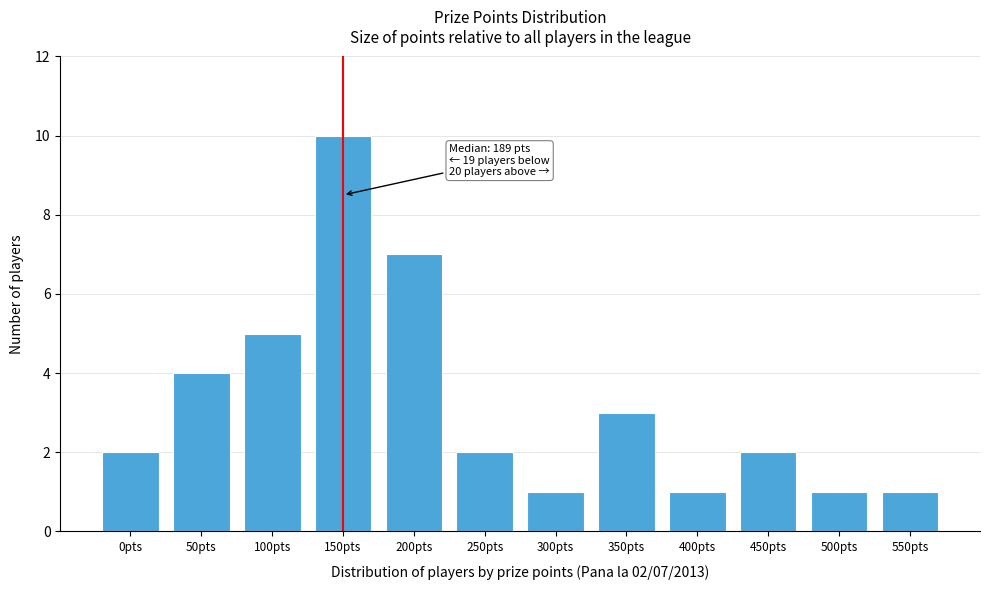

Reading left to right, what are all the values shown in this chart?

0pts=2	50pts=4	100pts=5	150pts=10	200pts=7	250pts=2	300pts=1	350pts=3	400pts=1	450pts=2	500pts=1	550pts=1